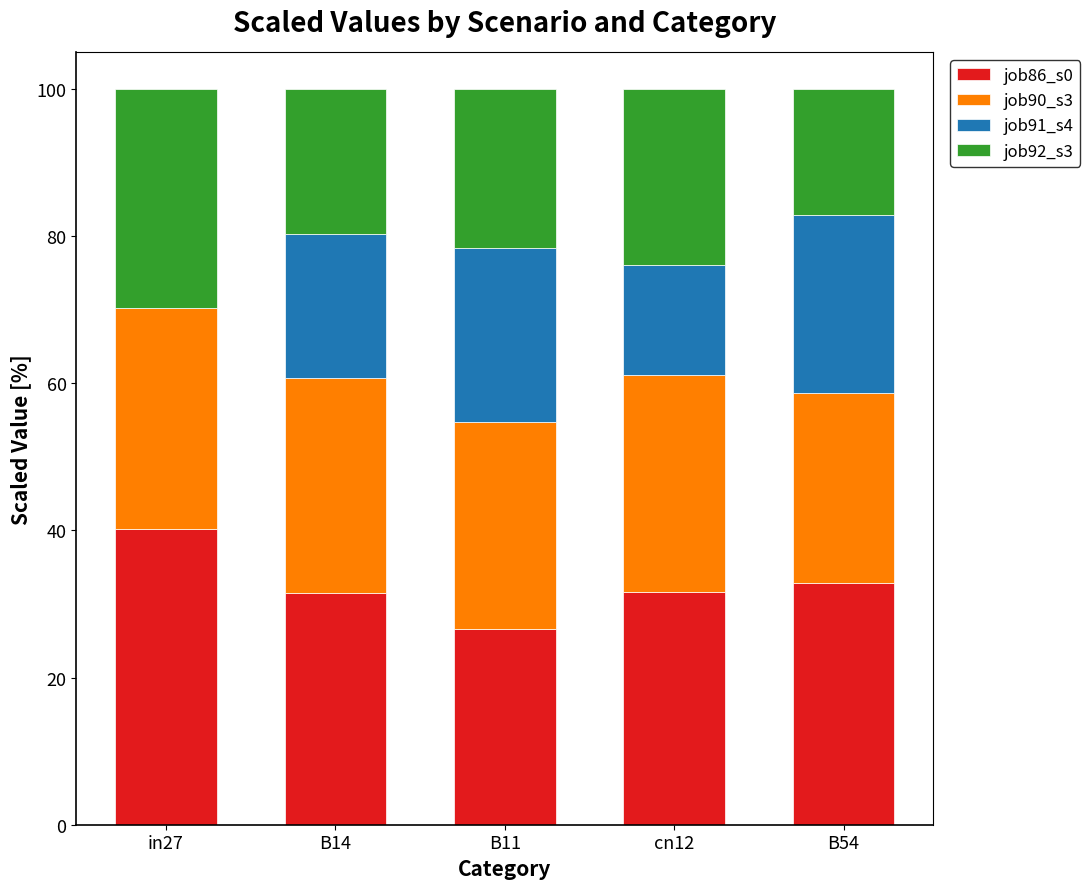

What is the total value across all series at cn12?

100.0